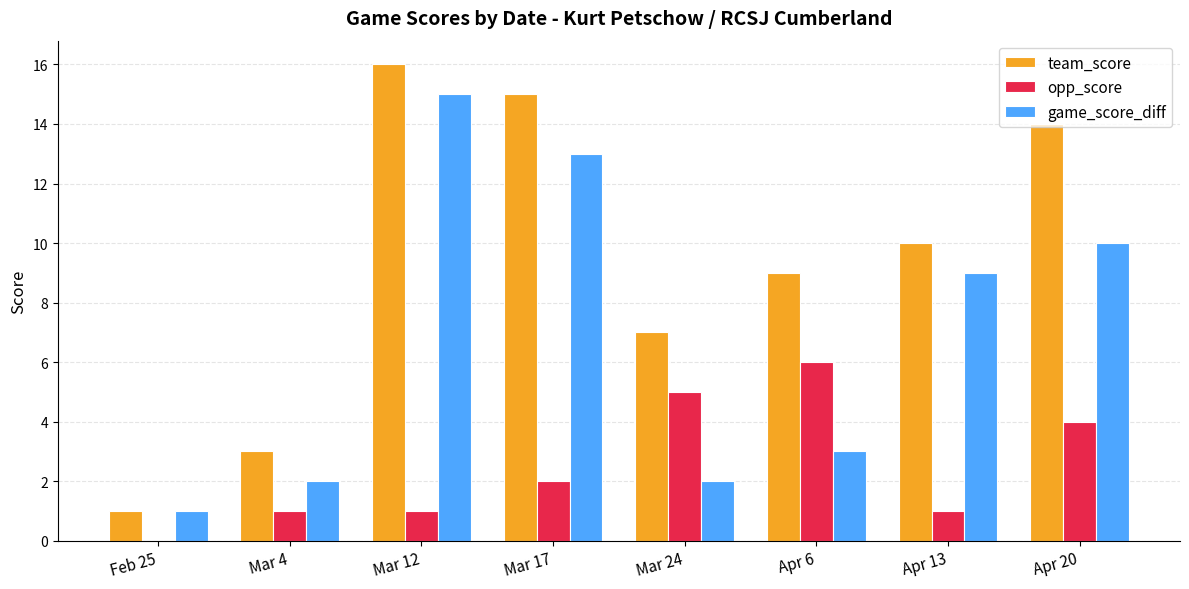

Where is game_score_diff nearest to the value 8?

Apr 13